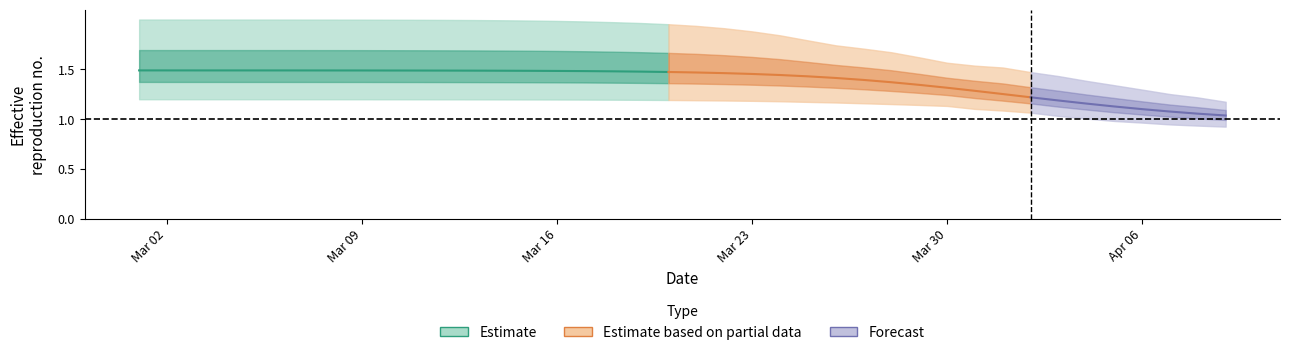

Reading right to left, extract all data points from this chart.

r_values_mean: 1.0	1.1	1.1	1.1	1.1	1.2	1.2	1.2	1.3	1.3	1.3	1.3	1.4	1.4	1.4	1.4	1.4	1.5	1.5	1.5	1.5	1.5	1.5	1.5	1.5	1.5	1.5	1.5	1.5	1.5	1.5	1.5	1.5	1.5	1.5	1.5	1.5	1.5	1.5	1.5
r_values_lower: 0.9	0.9	0.9	1.0	1.0	1.0	1.0	1.1	1.1	1.1	1.1	1.1	1.2	1.2	1.2	1.2	1.2	1.2	1.2	1.2	1.2	1.2	1.2	1.2	1.2	1.2	1.2	1.2	1.2	1.2	1.2	1.2	1.2	1.2	1.2	1.2	1.2	1.2	1.2	1.2
r_values_upper: 1.2	1.2	1.3	1.3	1.3	1.4	1.4	1.5	1.5	1.5	1.6	1.6	1.7	1.7	1.7	1.8	1.8	1.9	1.9	1.9	2.0	2.0	2.0	2.0	2.0	2.0	2.0	2.0	2.0	2.0	2.0	2.0	2.0	2.0	2.0	2.0	2.0	2.0	2.0	2.0